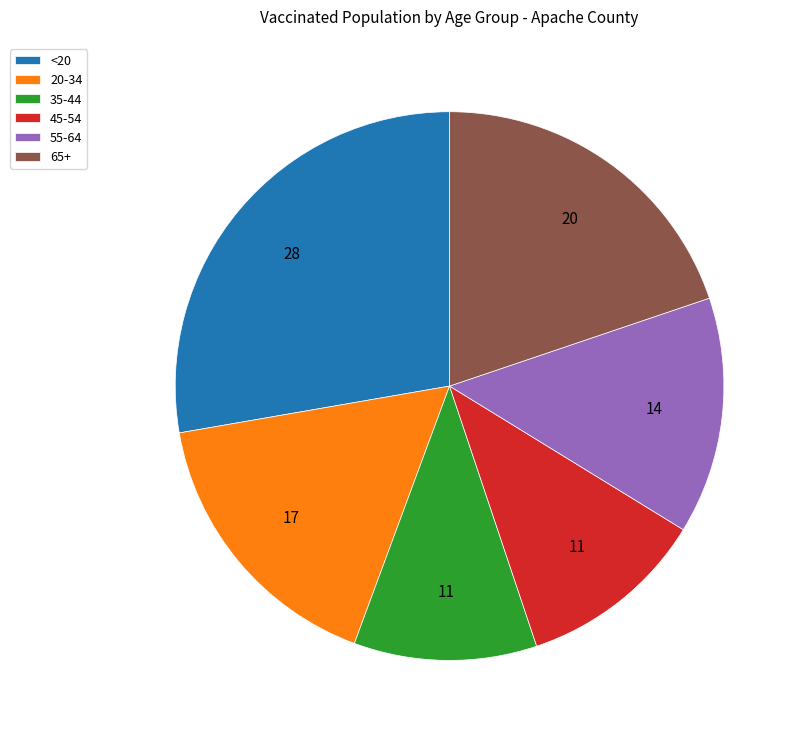

True or false: 55-64 accounts for 19% of the total.

False